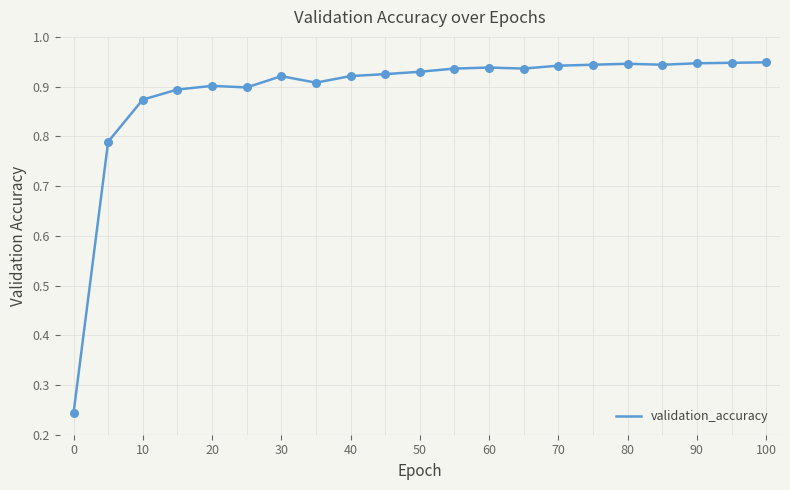

What is the difference between the maximum and minimum values?

0.7